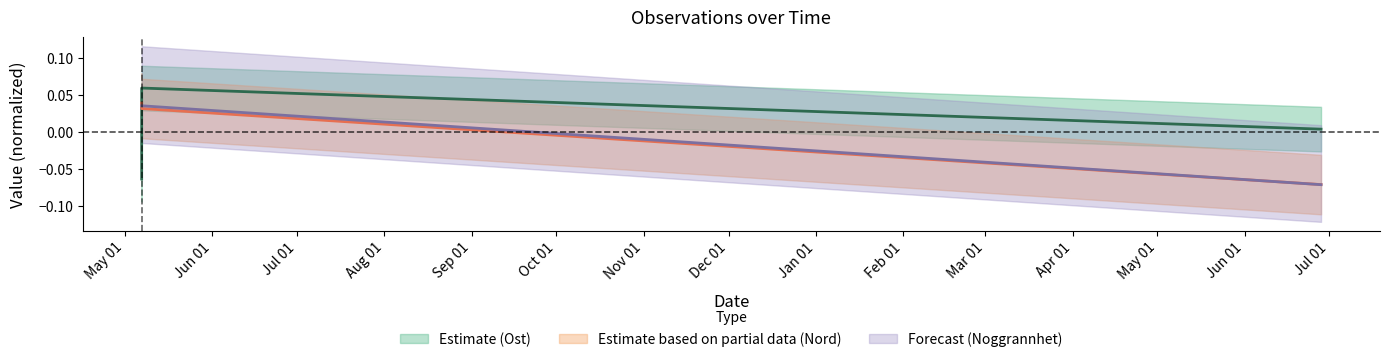

At which label is Ost closest to 0?

2024-06-28